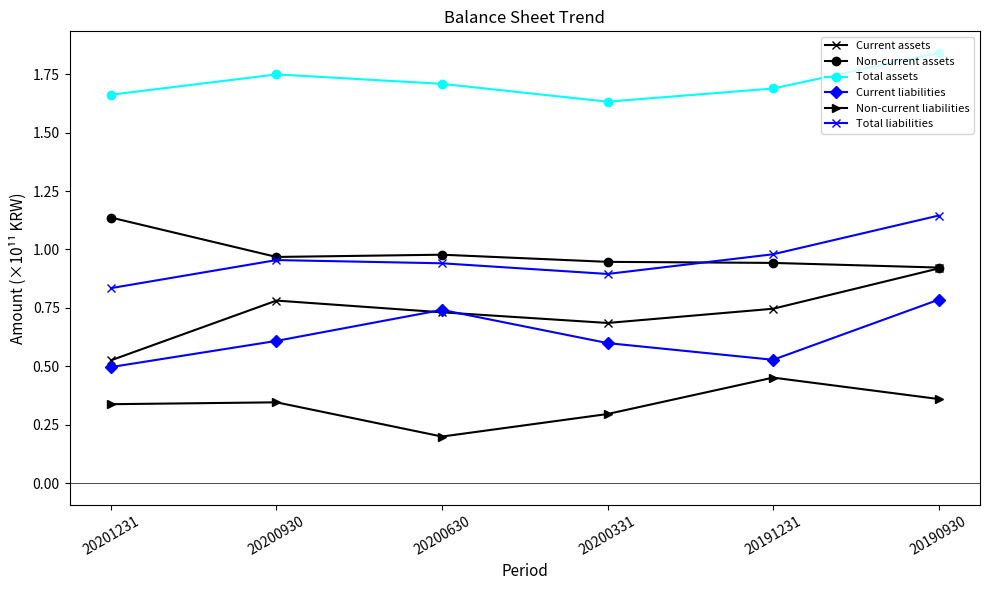

Does the chart display data point markers on the line(s)?

Yes